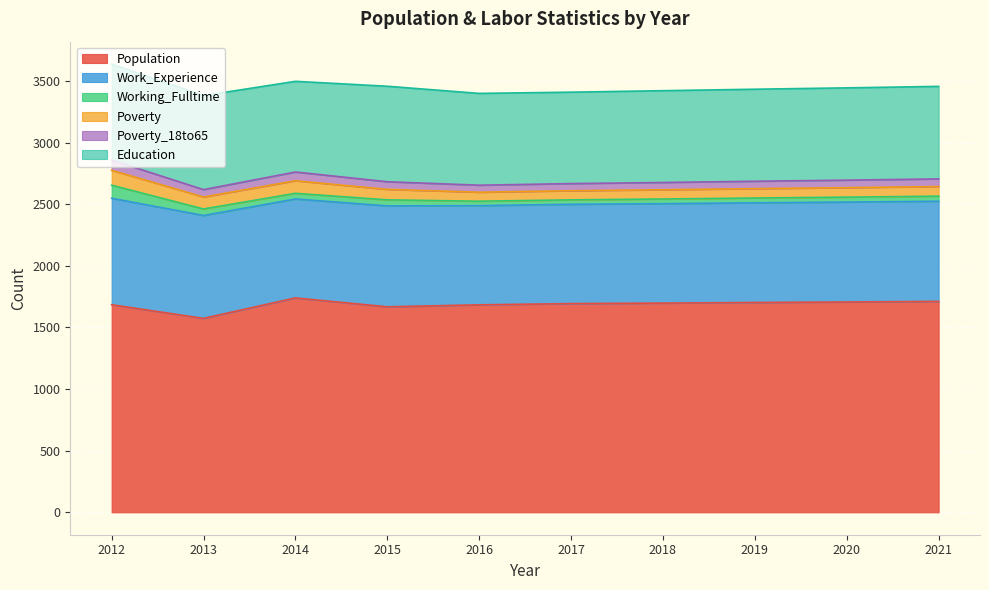

What is the maximum value shown in the chart?

1740